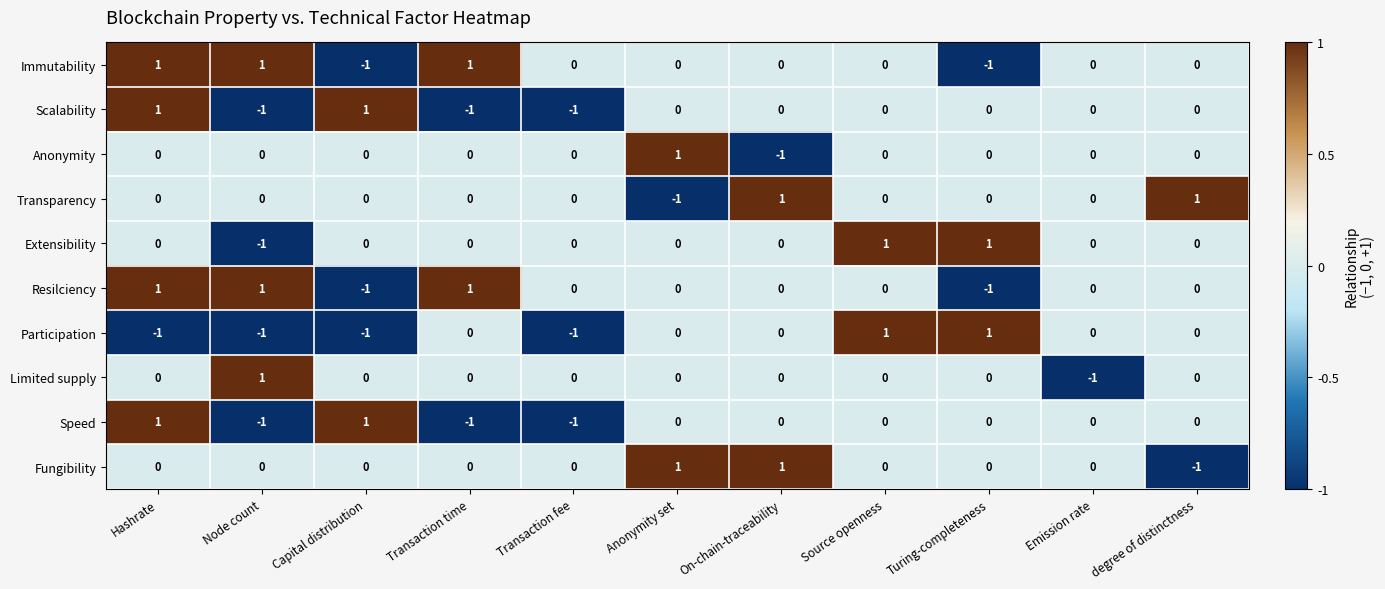

How many data points does each series have?

11